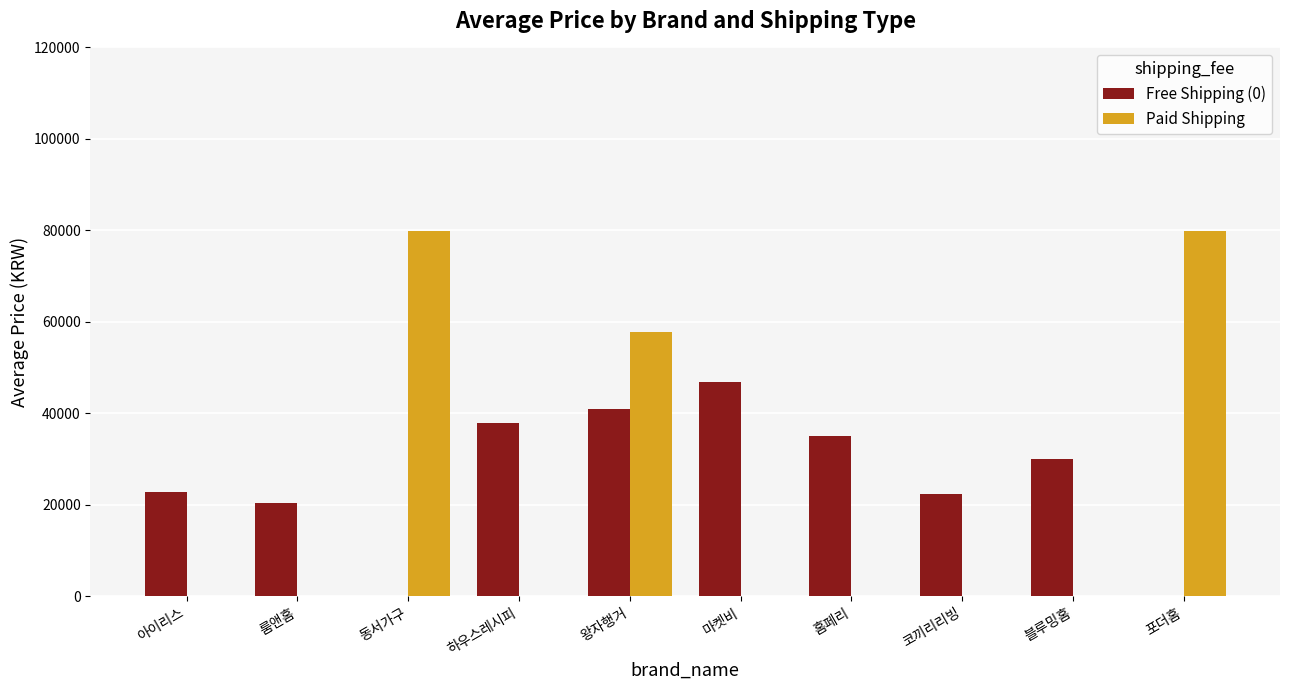

What value does the Free Shipping (0) series have at 블루밍홈?

30000.0